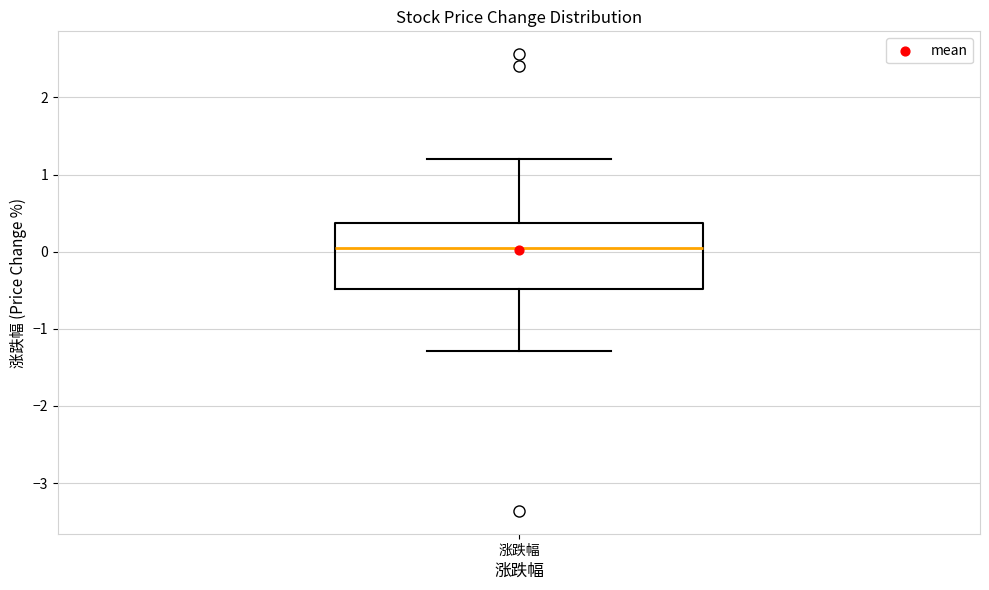

Where is the lower edge of the box for 涨跌幅 on the y-axis? The values are not printed on the chart, so give them approximately, as read against the axis.

-0.5